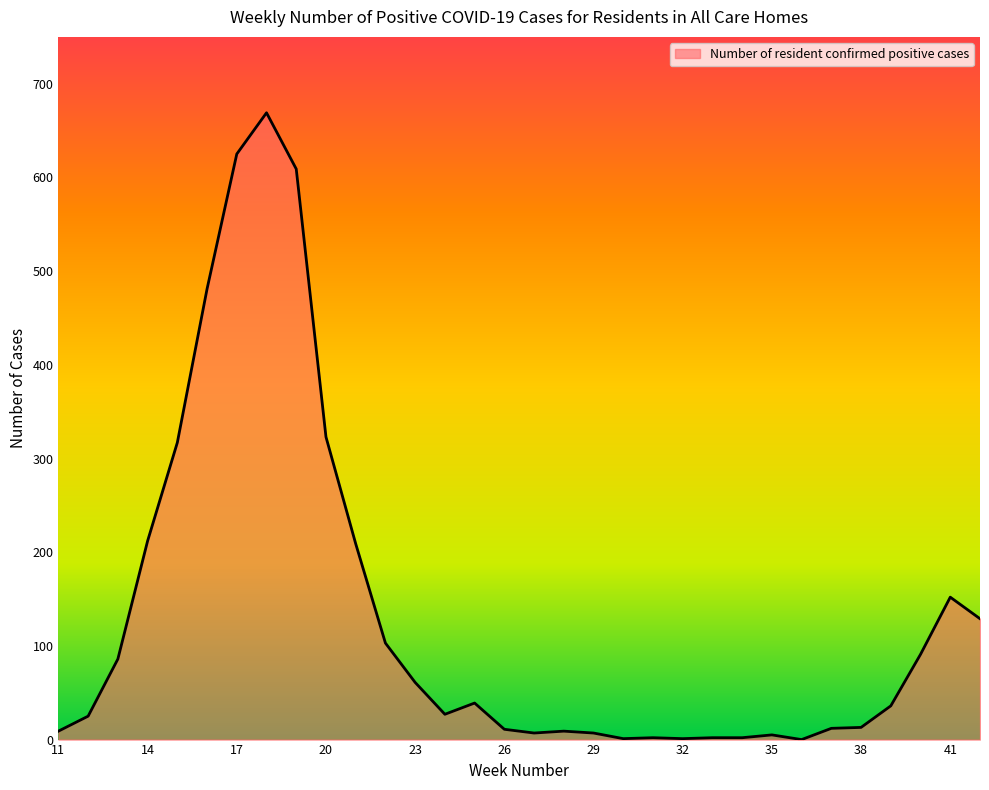

What is the difference between the maximum and minimum values?

669